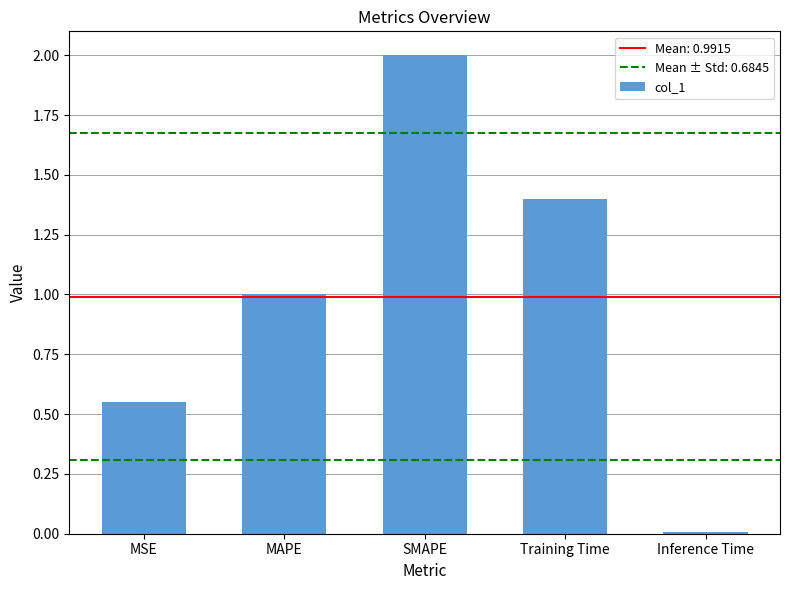

How many categories are shown in the chart?

5